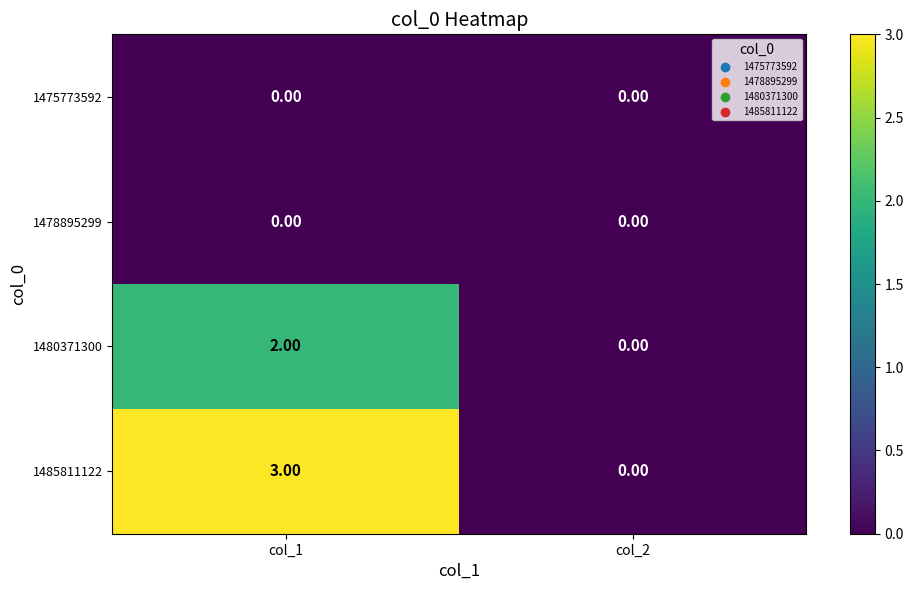

At which category is the sum across all series the highest?

col_1